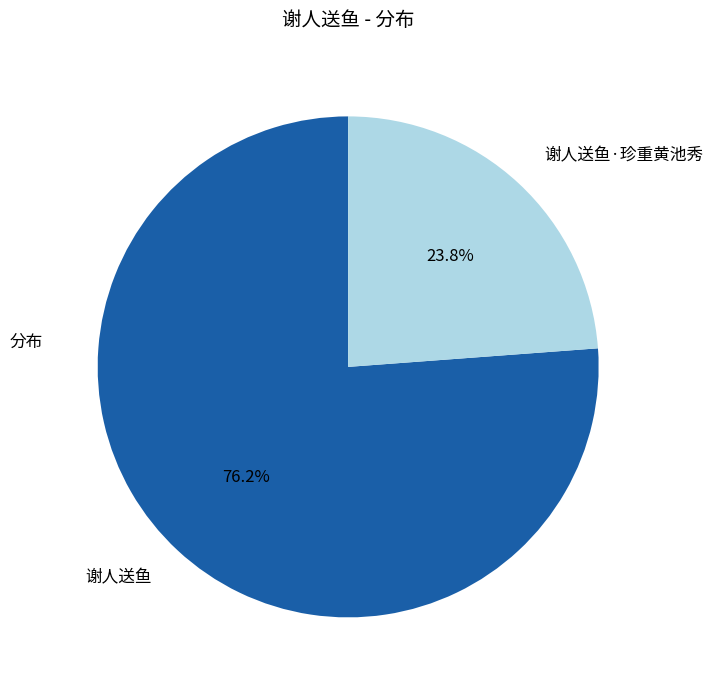

What is the ratio of the value at 谢人送鱼 to the value at 谢人送鱼·珍重黄池秀?

3.2